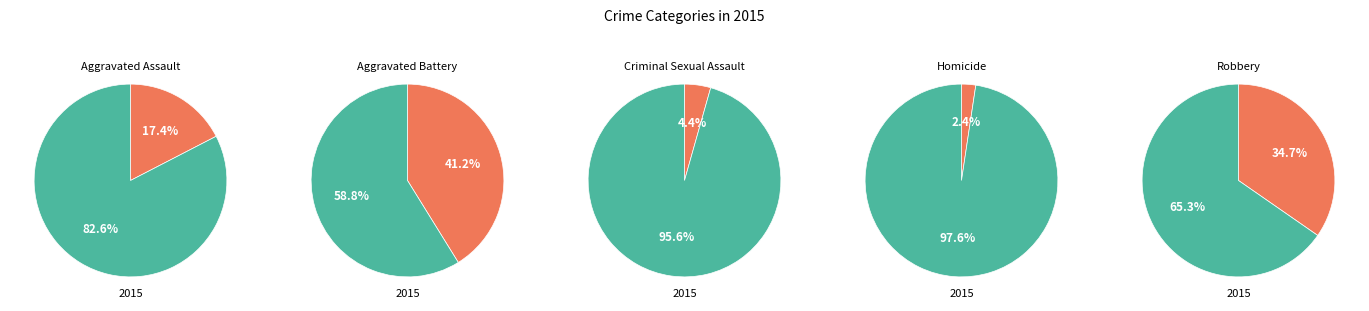

The Criminal Sexual Assault slice represents 1% of the pie. True or false?

False